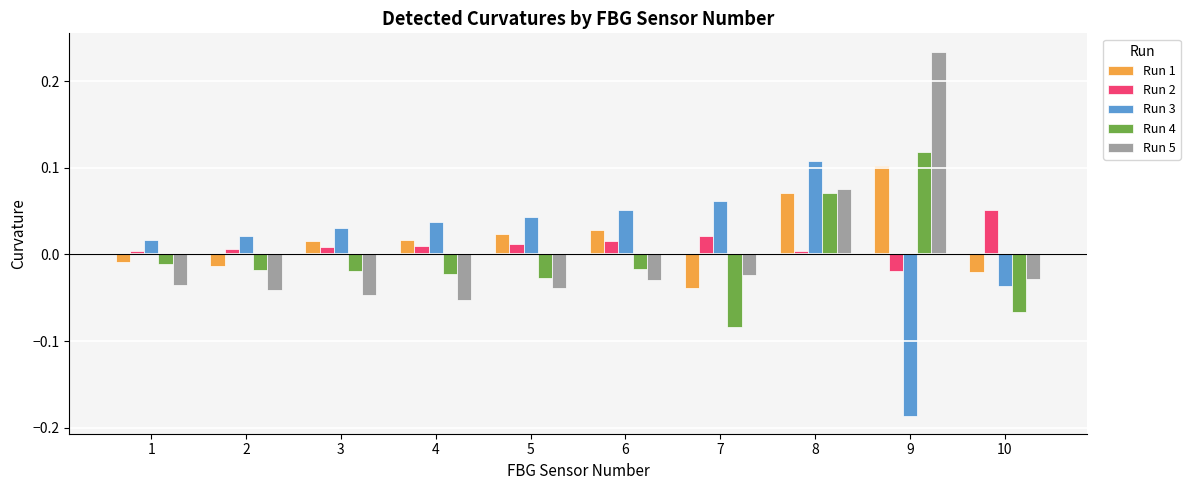

How many values in Run 5 are below zero?

8